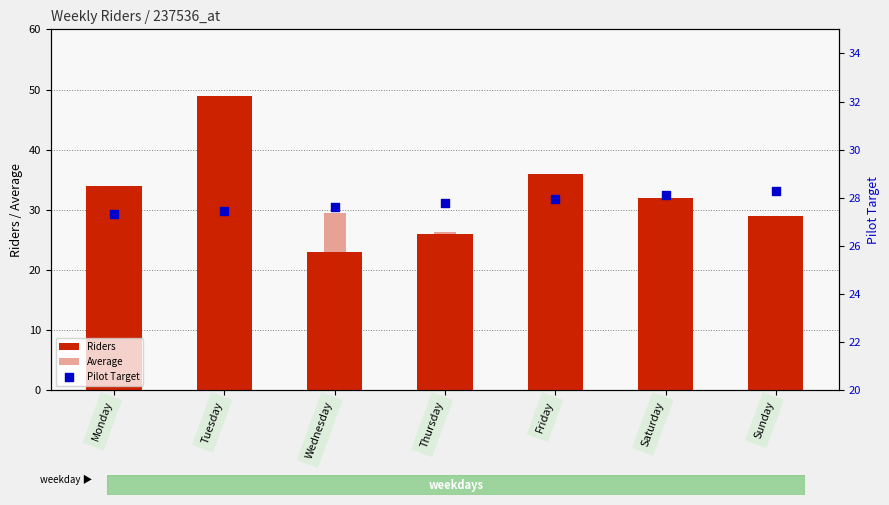

What are all the series names shown in the legend?

Riders, Average, Pilot Target